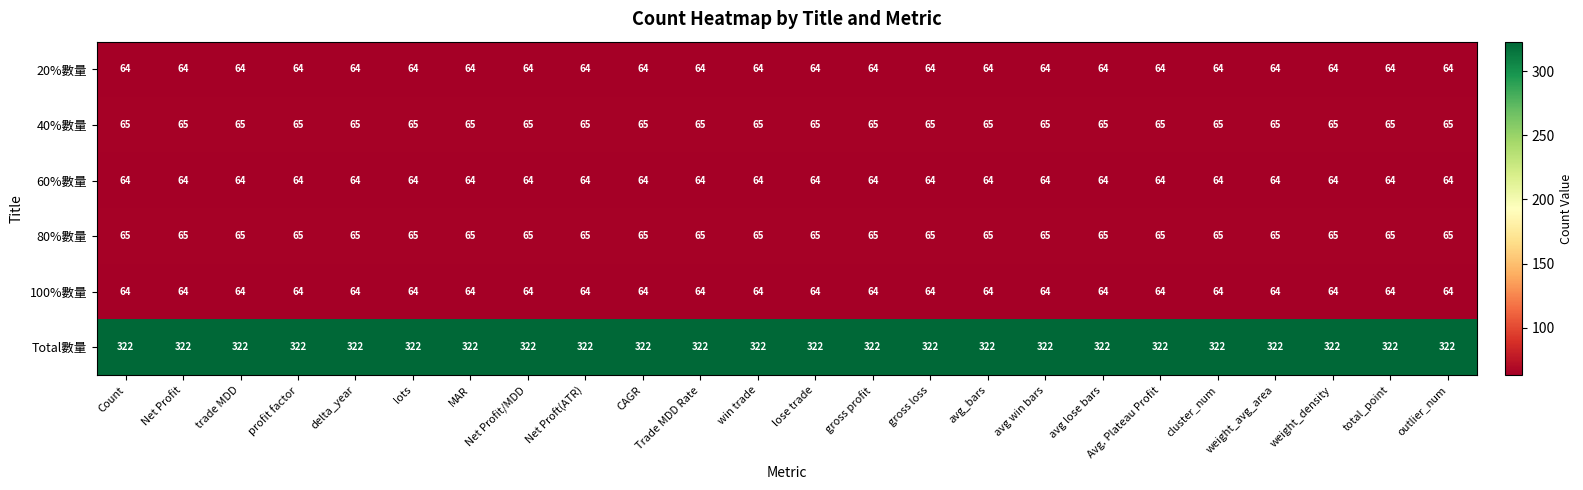

What is the total value across all series at Net Proft(ATR)?

644